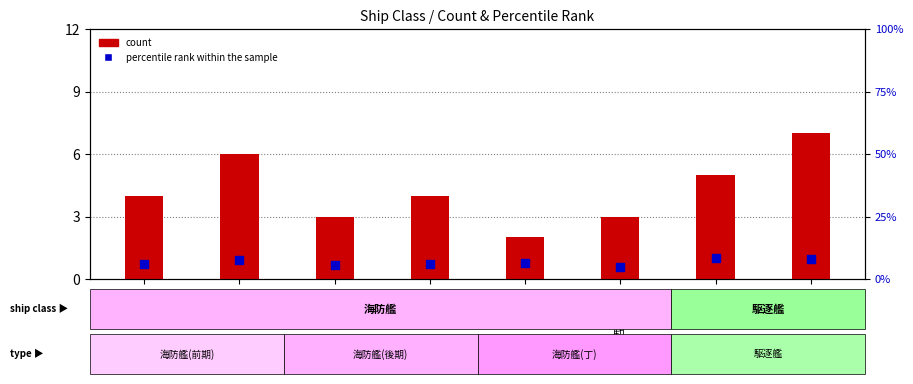

What are all the series names shown in the legend?

count, percentile rank within the sample